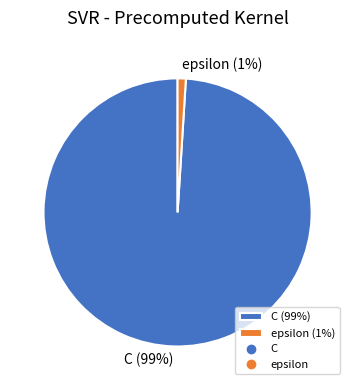

The C slice represents 99% of the pie. True or false?

True